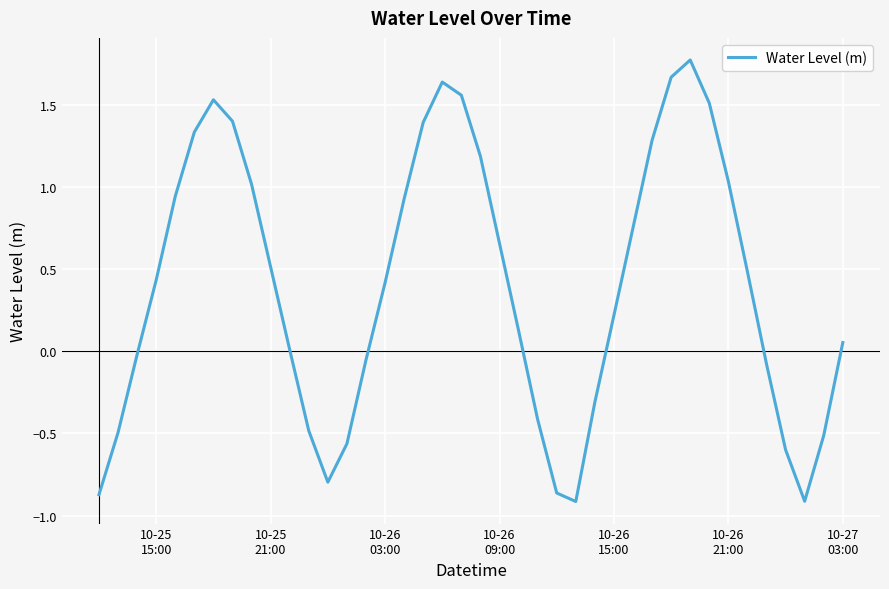

What is the greatest value displayed?

1.8